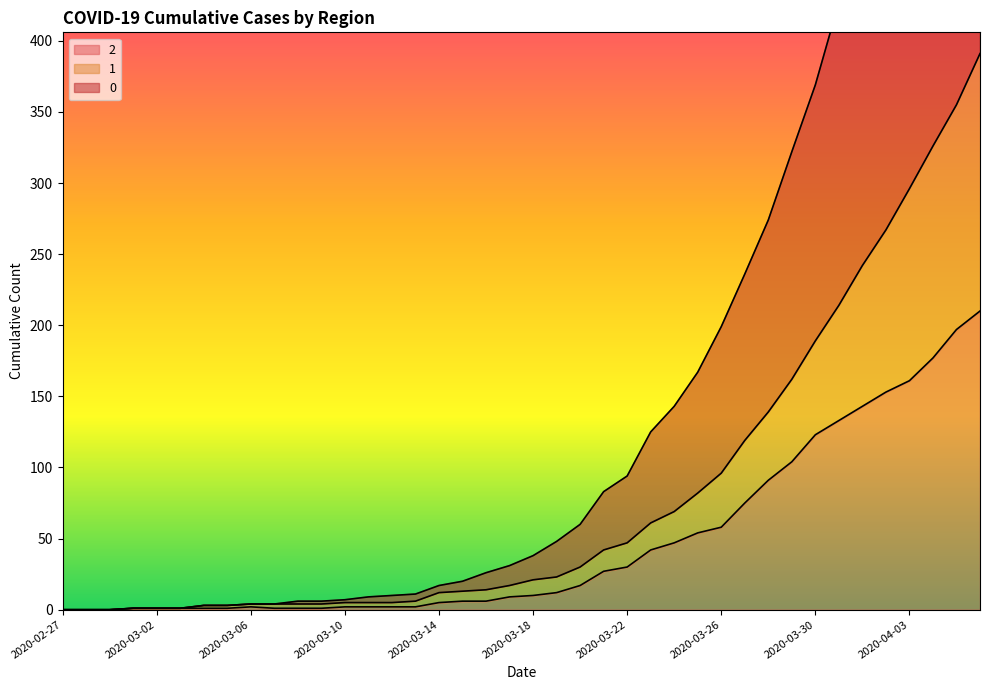

What is the label of the 8th point from the right?

2020-03-30